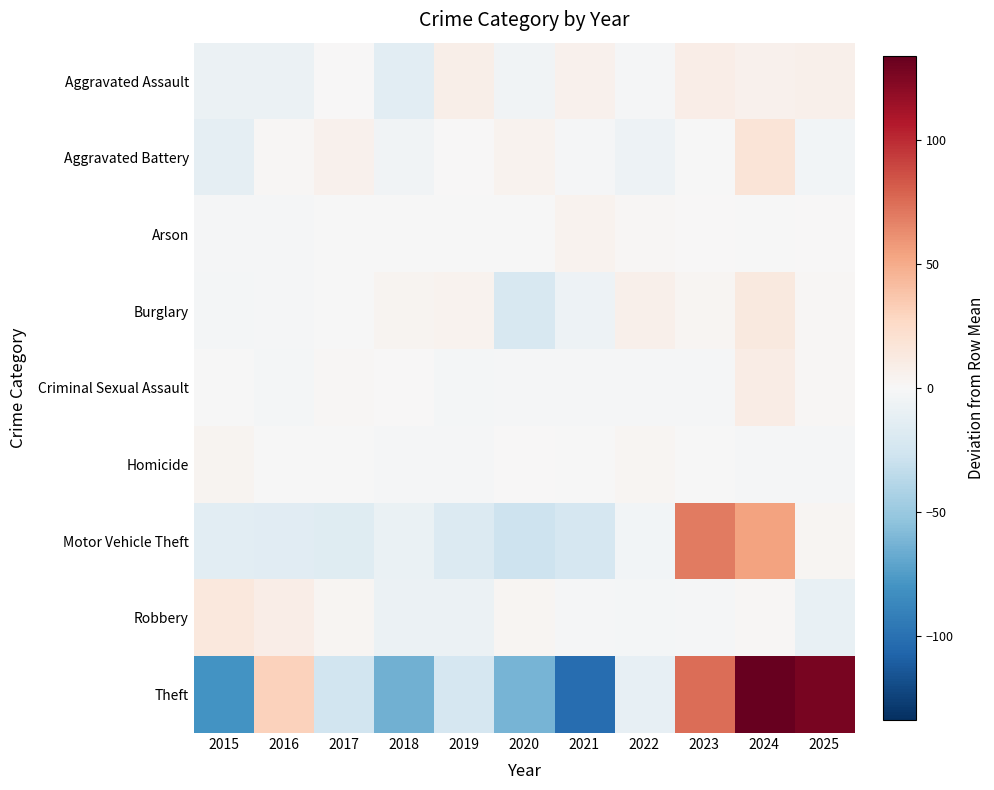

How many categories are shown in the chart?

11